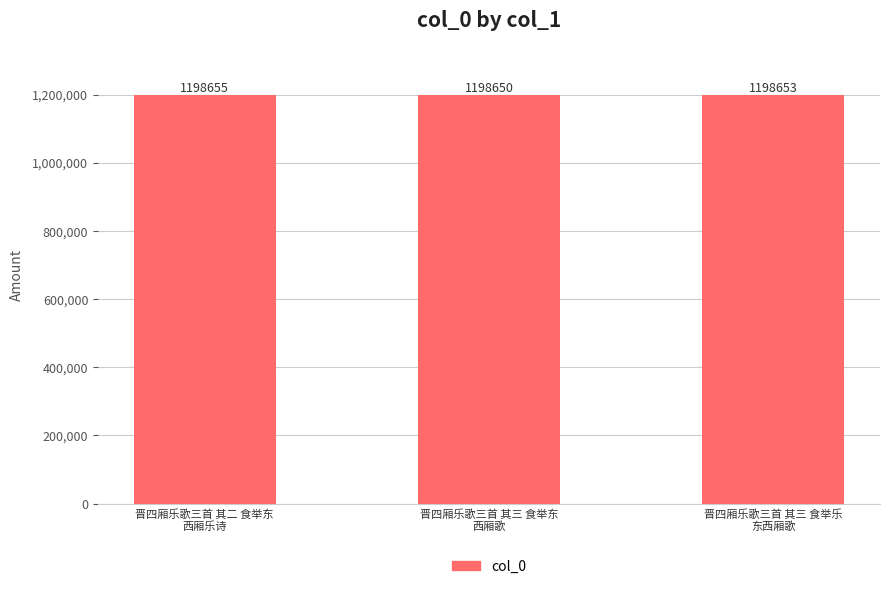

What value does the data have at 晋四厢乐歌三首 其二 食举东
西厢乐诗?

1198655